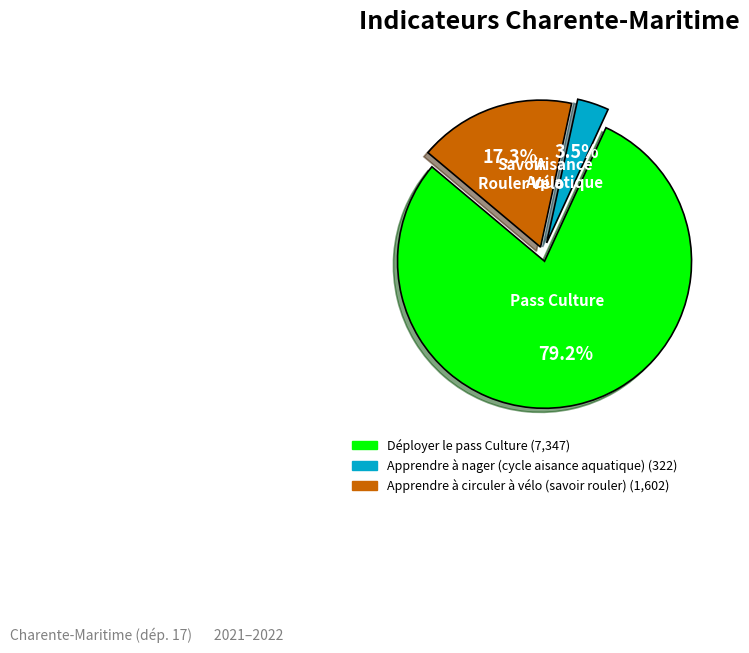

To the nearest percent, what is the difference between the largest and smallest slice percentages?

76%